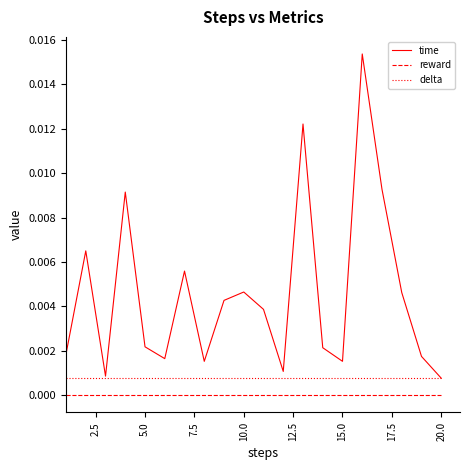

Which series has the largest range (max minus min)?

time